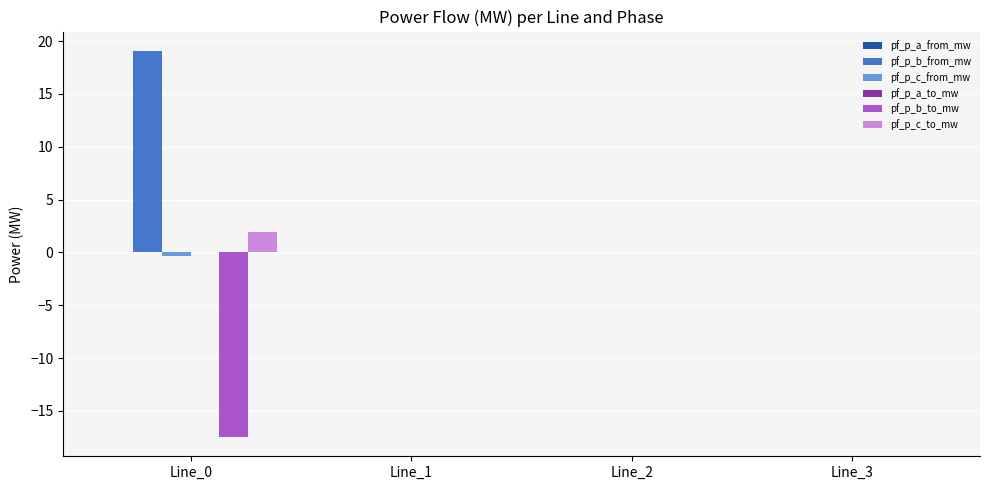

How many categories are shown in the chart?

4